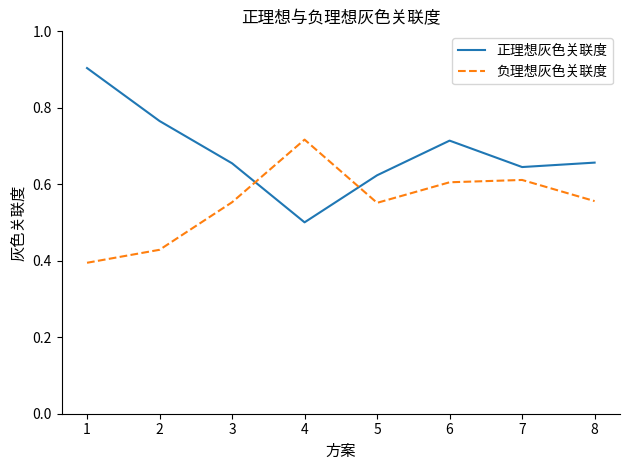

How many interior local peaks does the 正理想灰色关联度 series have?

1